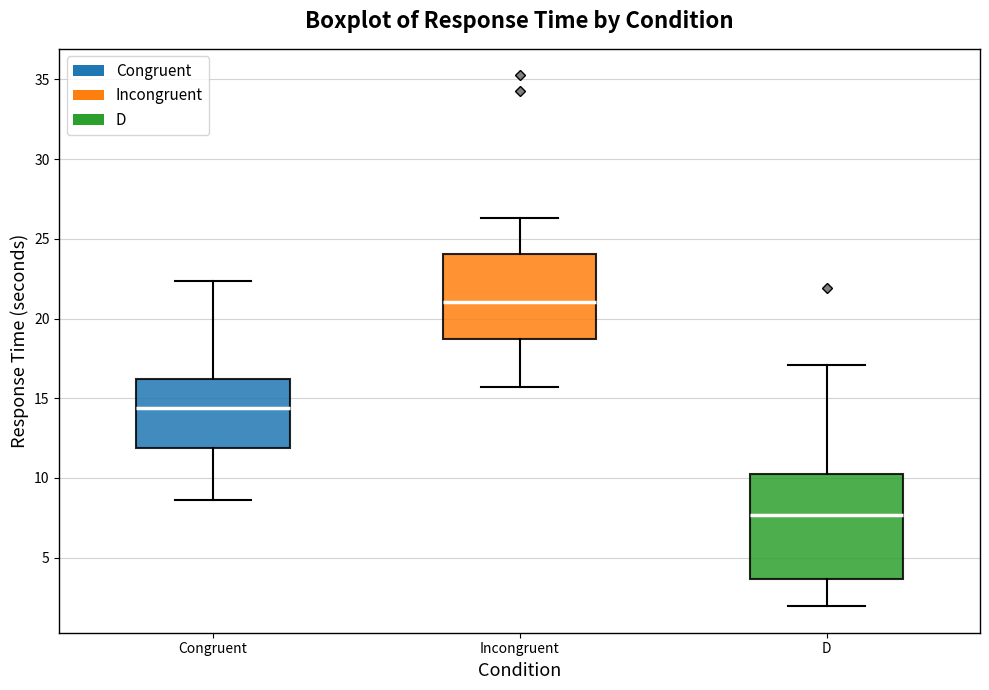

Which box is the tallest, from its lower edge to its upper edge?

D